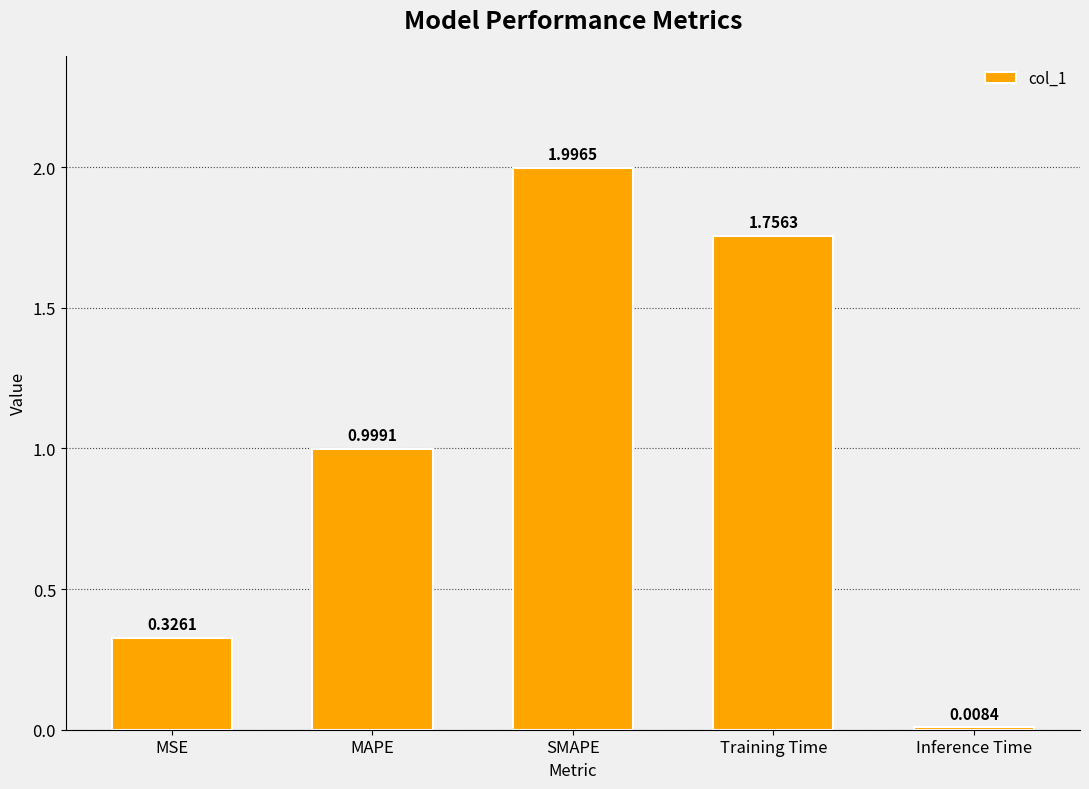

True or false: the data shows 3.4 at SMAPE.

False